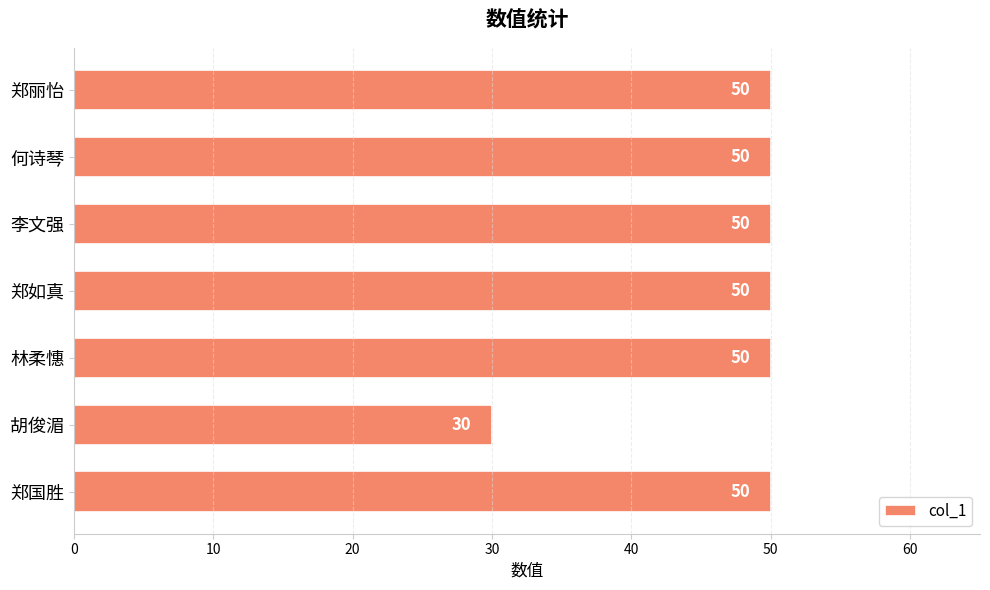

The chart shows a value of 27 at 李文强. True or false?

False